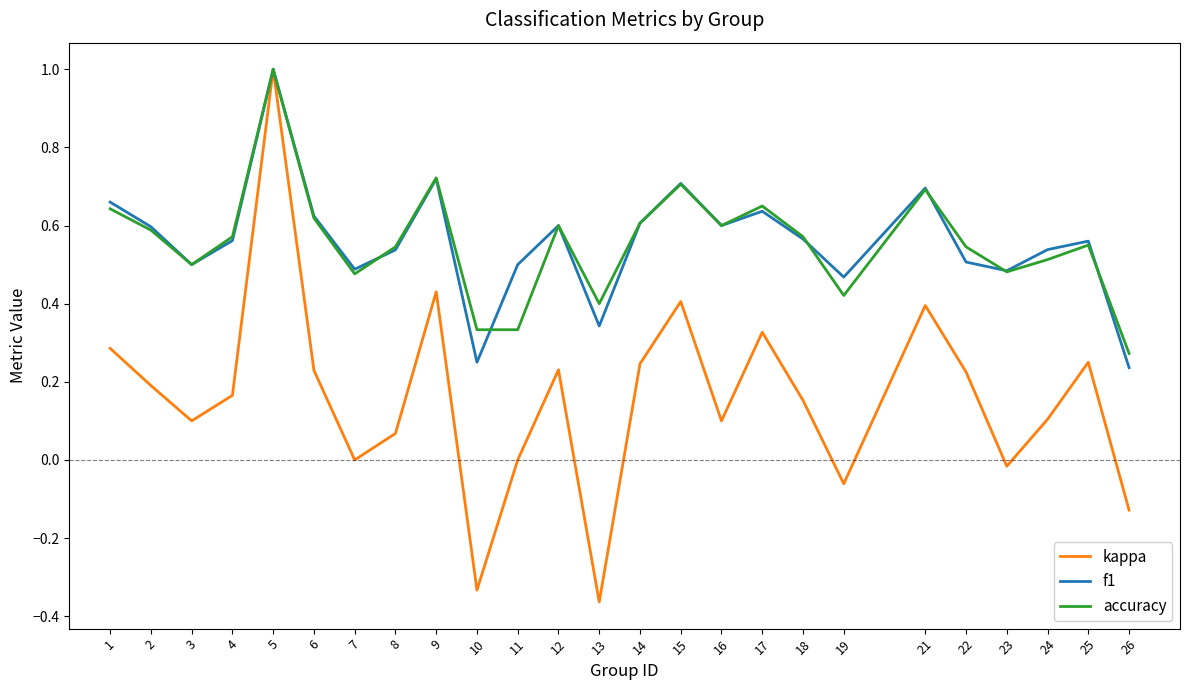

At which label does kappa first exceed 0?

1